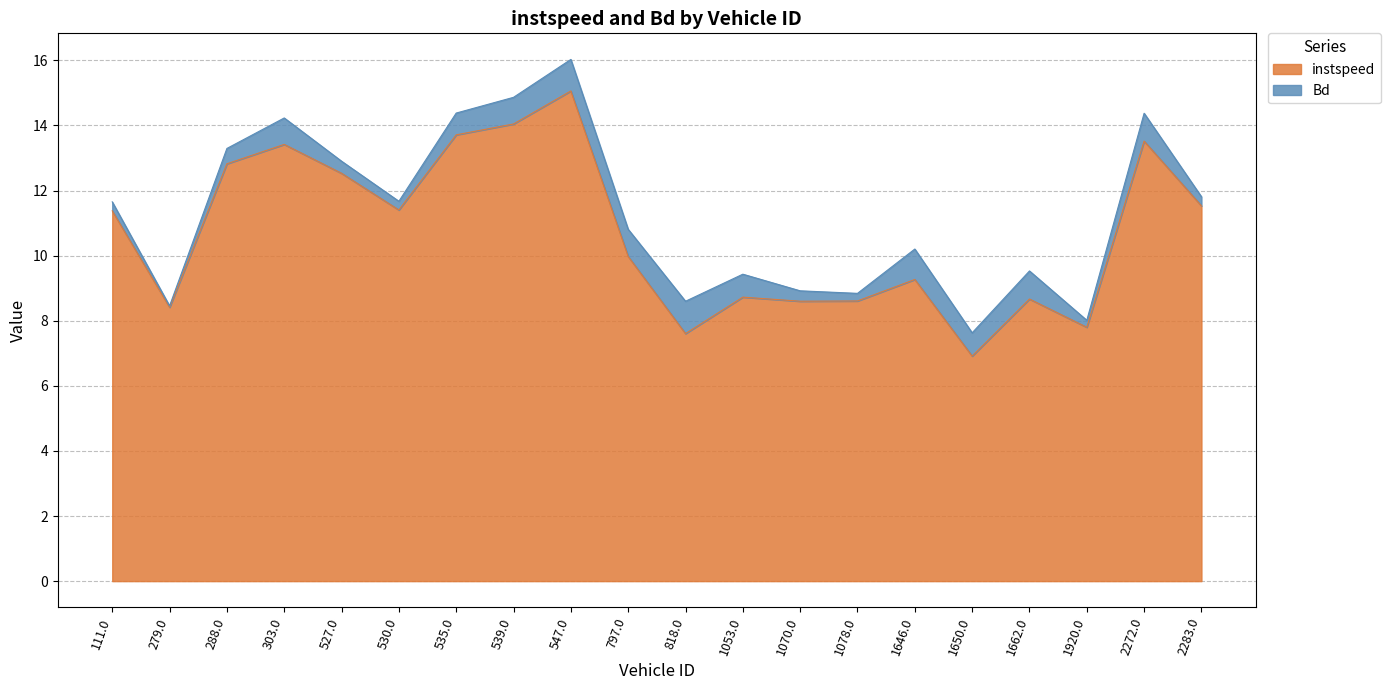

What is the total value across all series at 818.0?

8.6